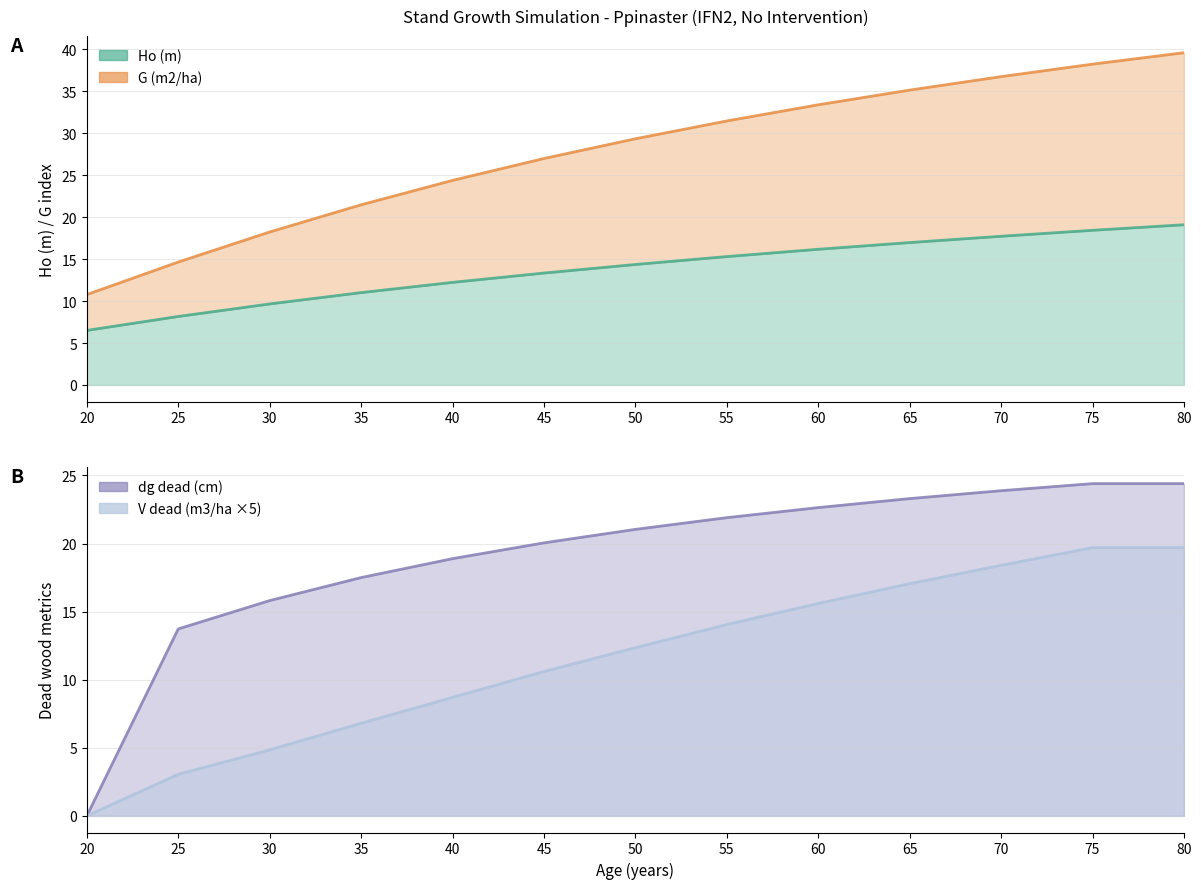

What is the value of the dg dead (cm) point at the 4th from the left?

17.5